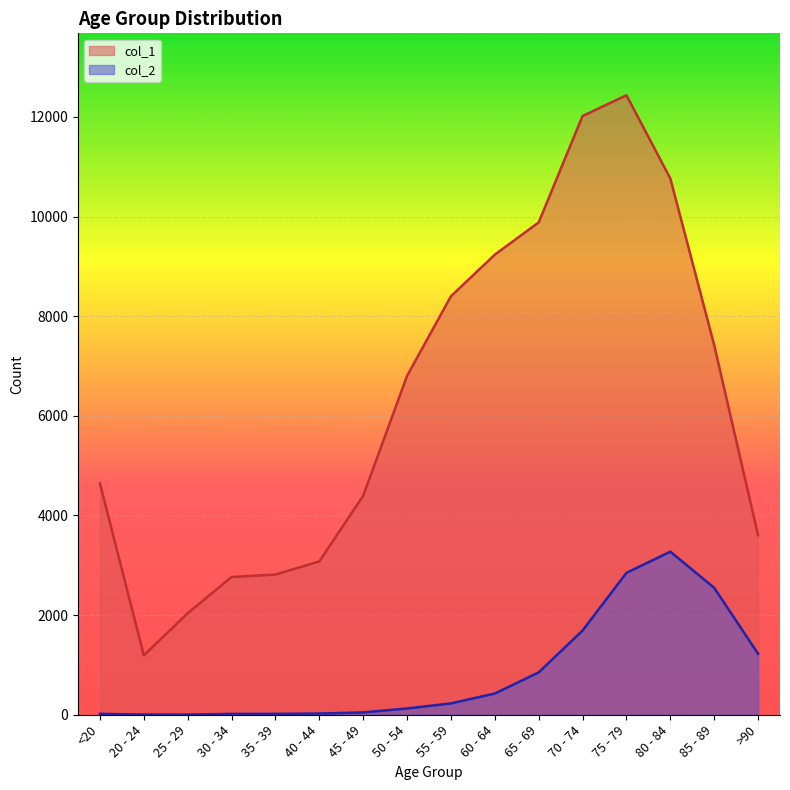

At which label is col_2 closest to 1638?

70 - 74